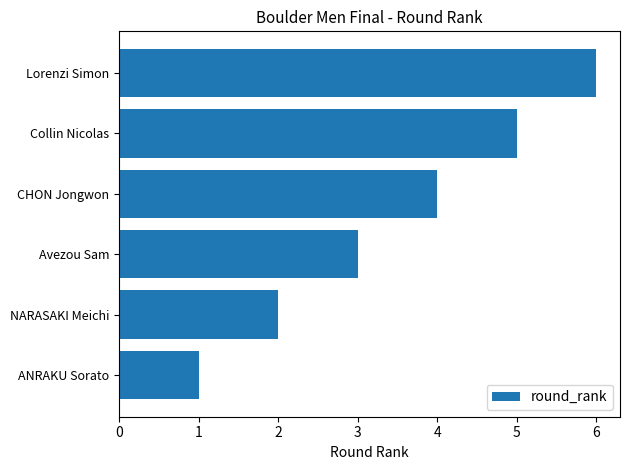

The chart shows a value of 2 at ANRAKU Sorato. True or false?

False